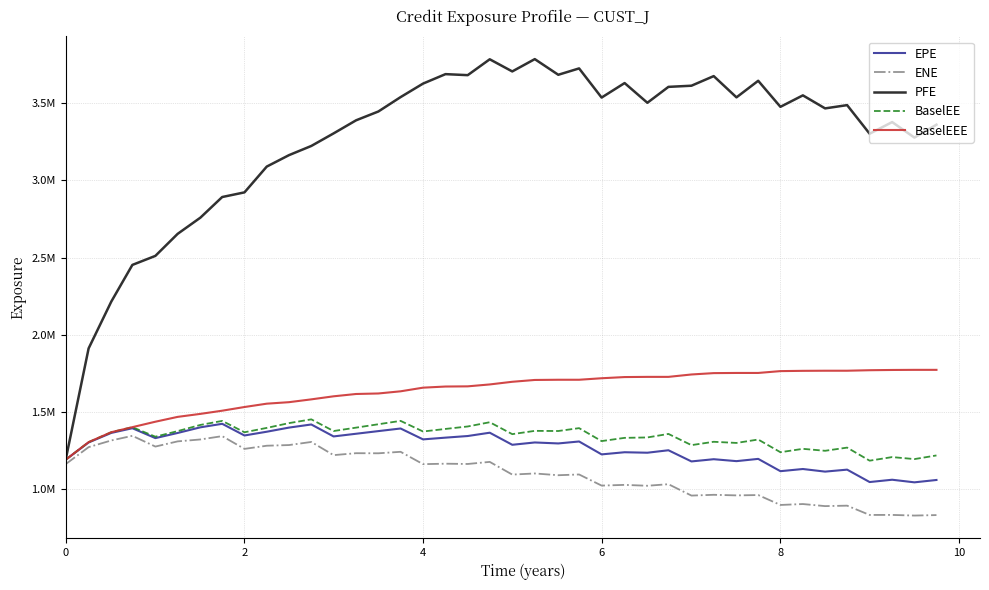

List the series in order of their peak value, highest first.

PFE, BaselEEE, BaselEE, EPE, ENE